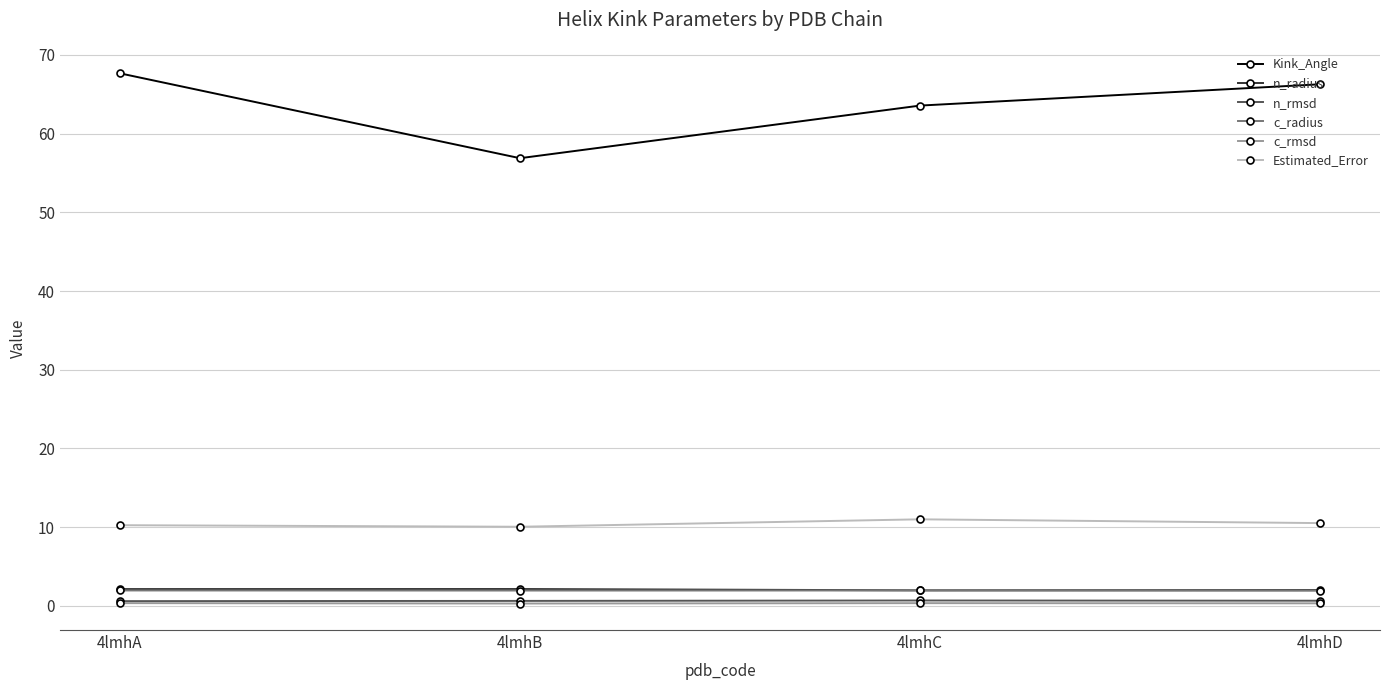

What is the sum of the c_rmsd values at 4lmhB and 4lmhC?

0.6